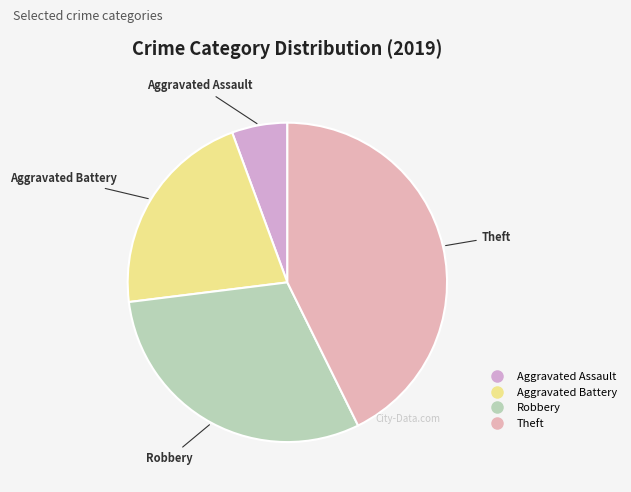

How many segments does this pie chart have?

4